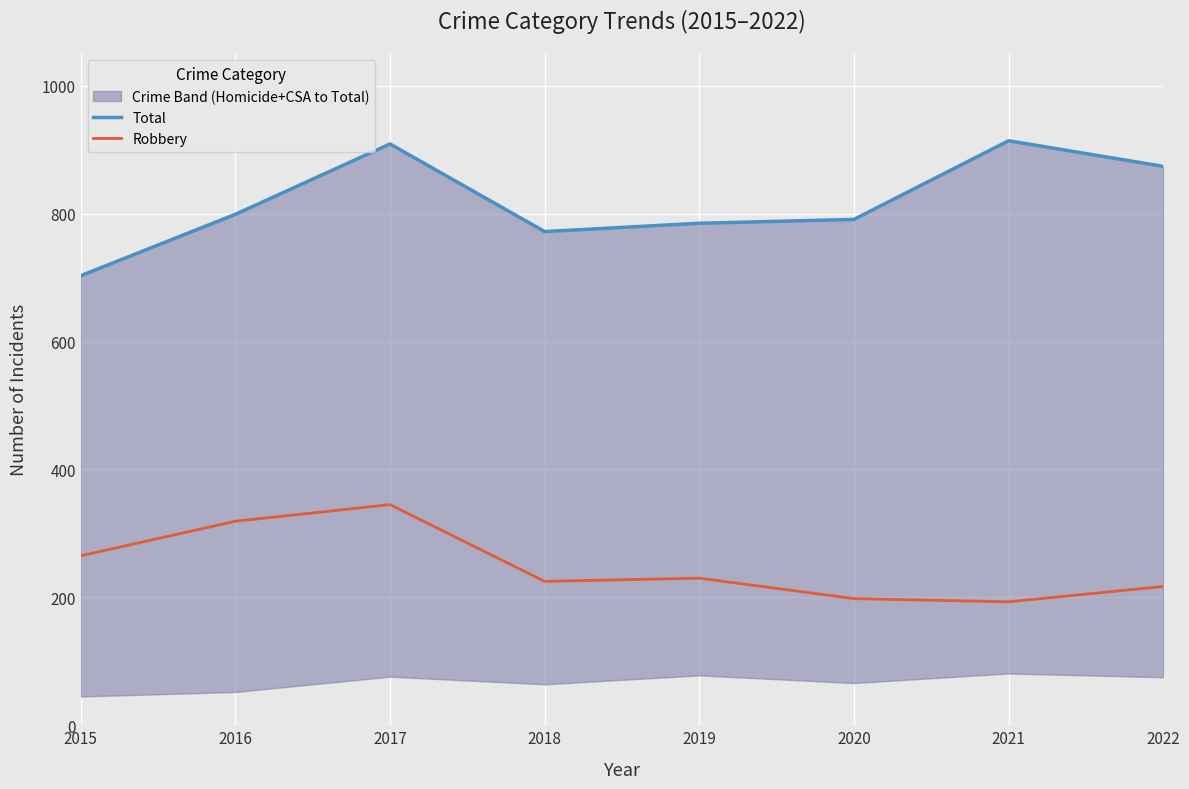

What is the value of the Total point at the 6th from the left?

791